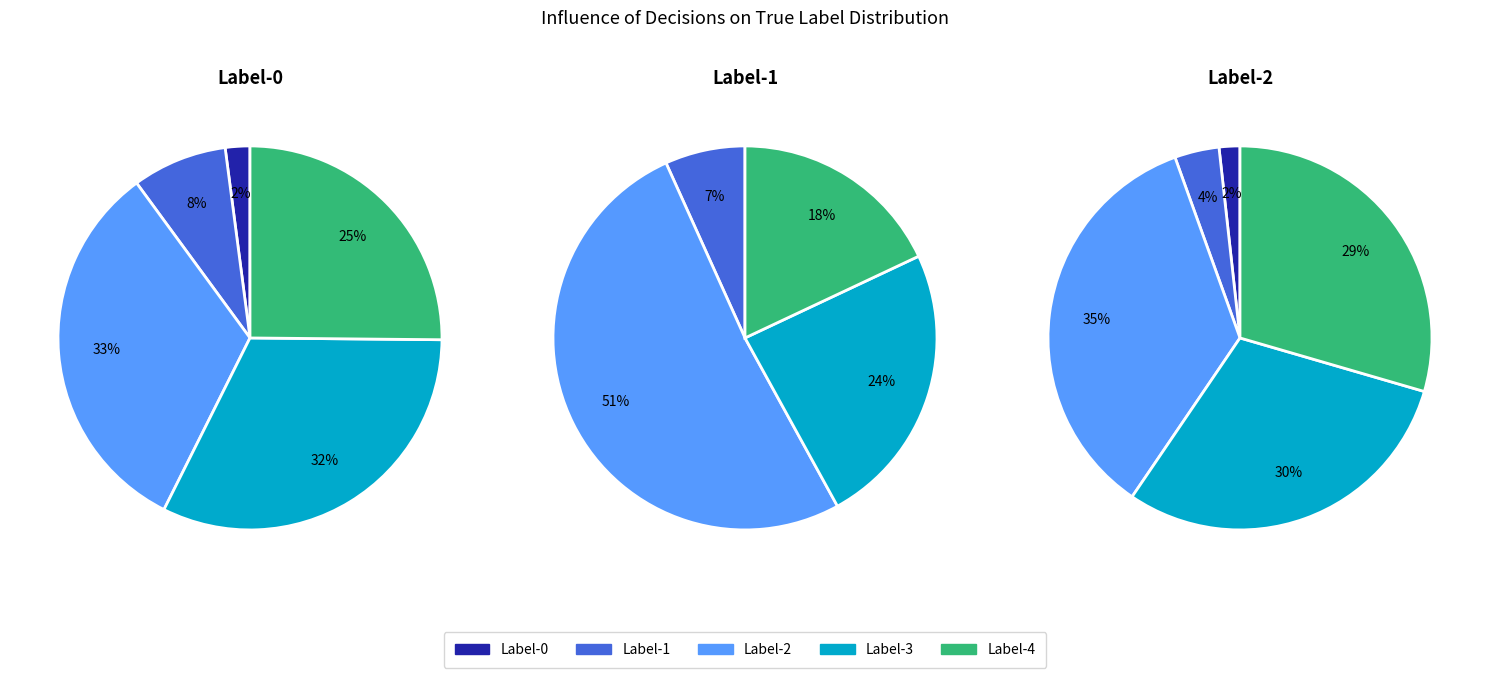

Is the sum of 11 and 31 greater than half?

No